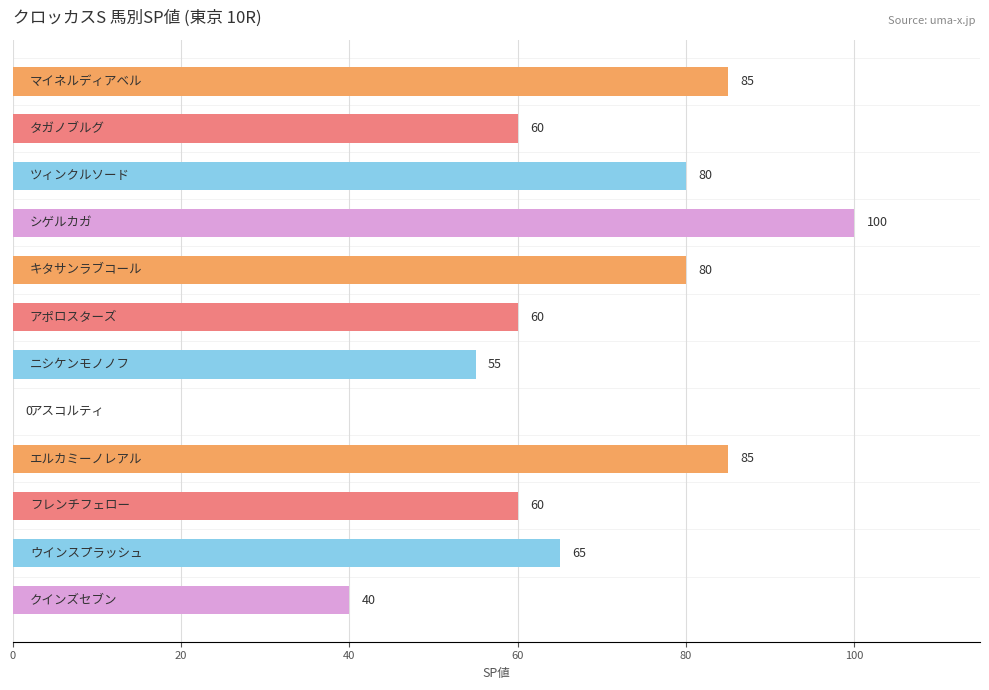

What is the greatest value displayed?

100